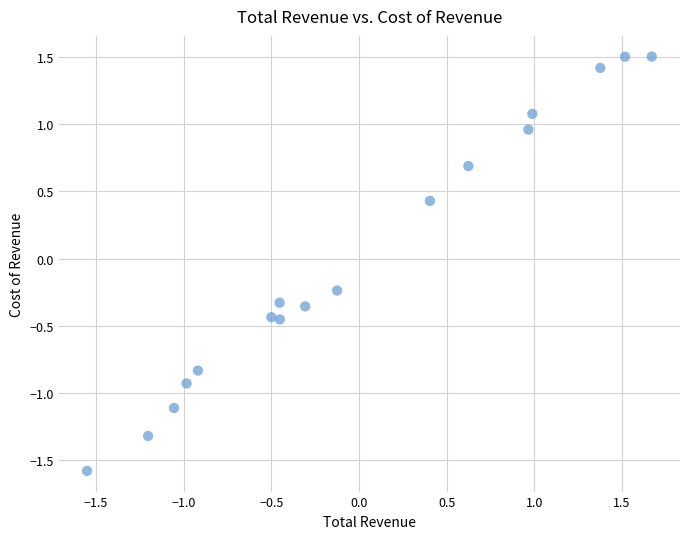

What is the range of X values (max minus min)?

3.2